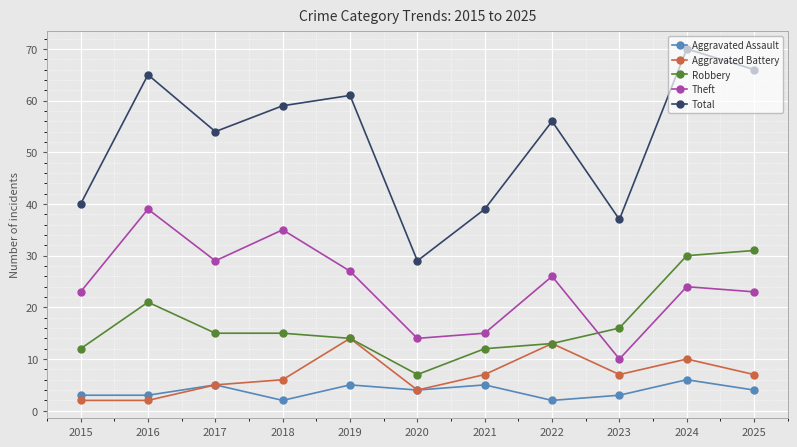

Which category has the highest value in the Robbery series?

2025